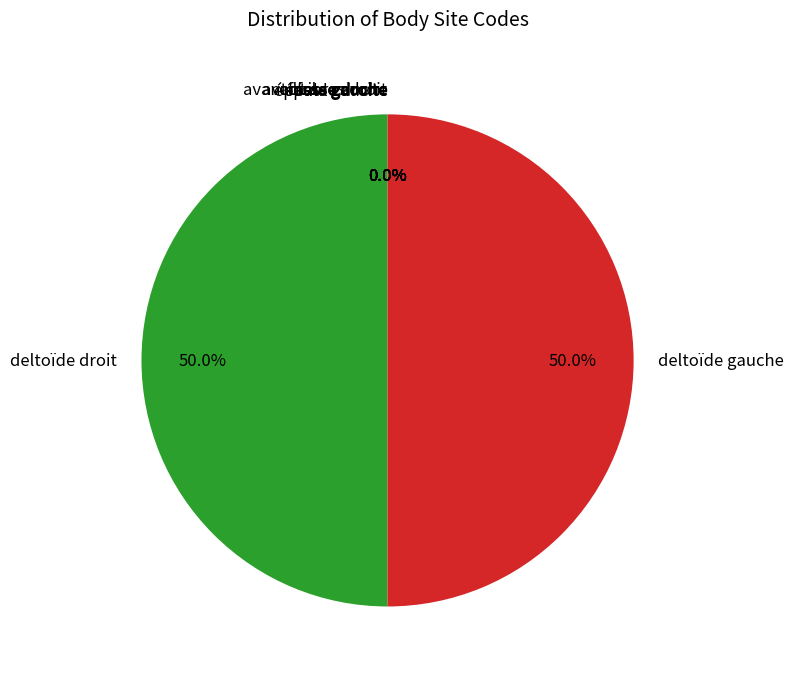

What is the smallest slice in the pie chart?

cuisse droite